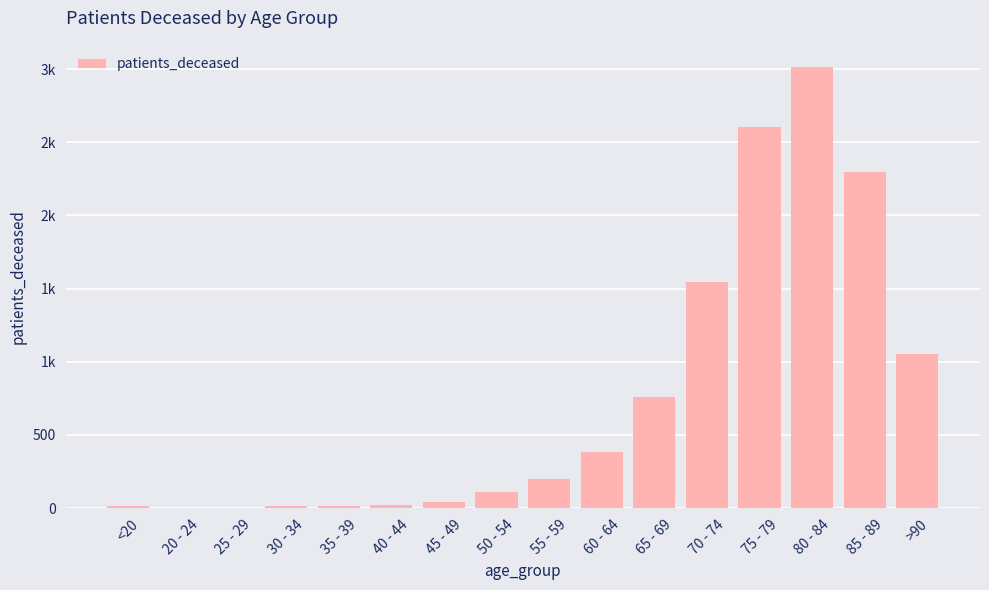

Reading left to right, what are all the values shown in this chart?

<20=12	20 - 24=3	25 - 29=3	30 - 34=15	35 - 39=16	40 - 44=22	45 - 49=42	50 - 54=112	55 - 59=198	60 - 64=385	65 - 69=761	70 - 74=1543	75 - 79=2602	80 - 84=3015	85 - 89=2294	>90=1055